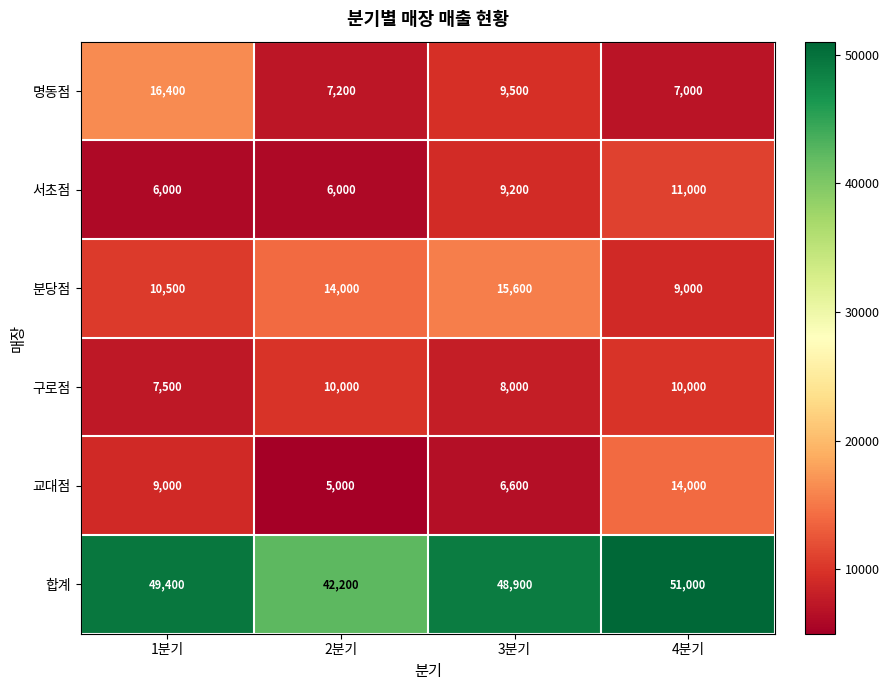

What is the maximum value shown in the chart?

51000